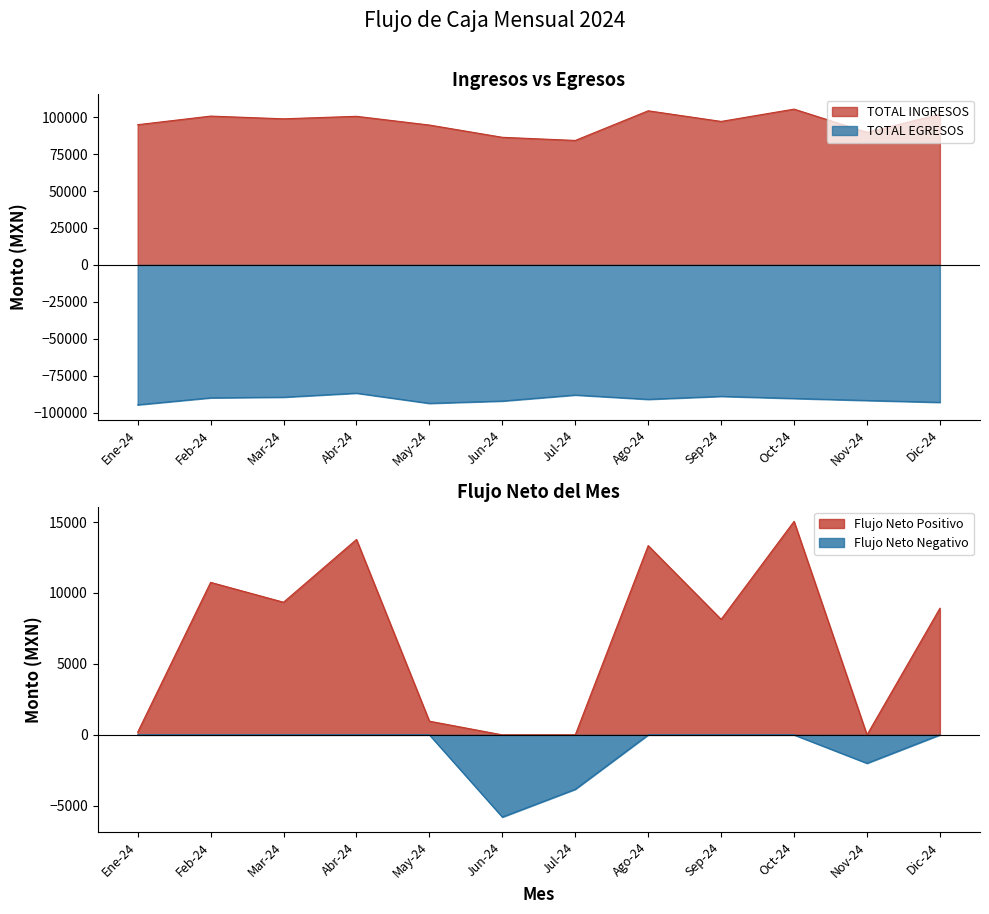

True or false: TOTAL INGRESOS and TOTAL EGRESOS cross at least once.

False